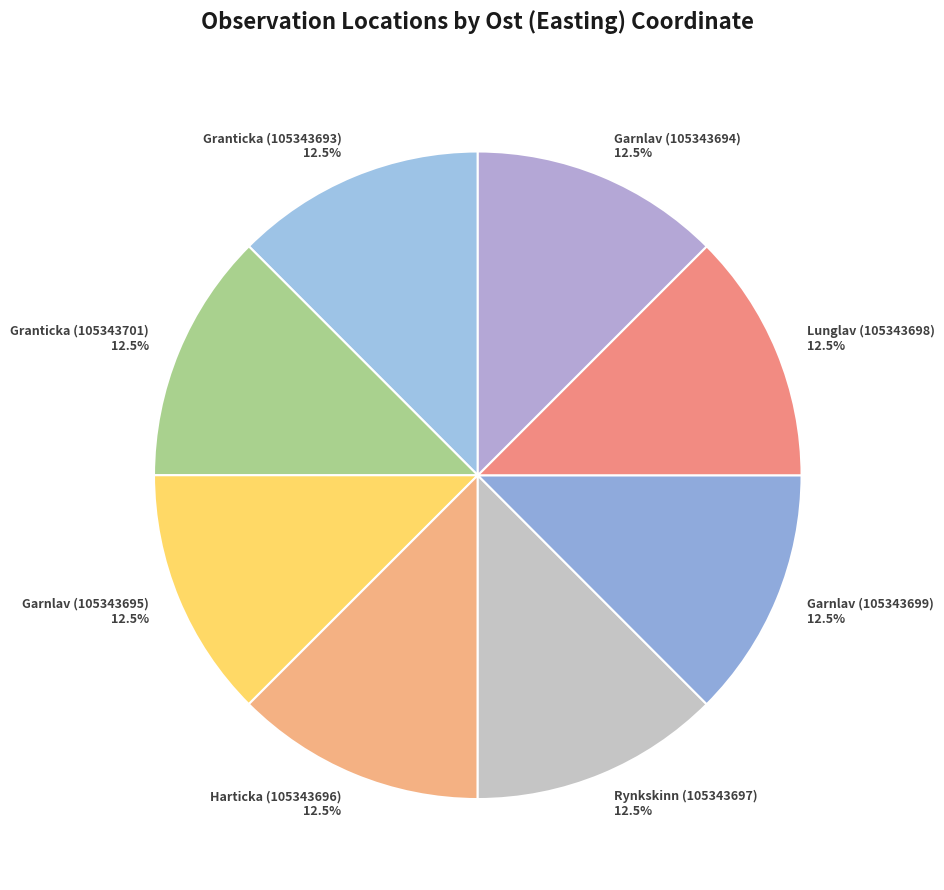

What is the ratio of the value at Garnlav (105343699) to the value at Granticka (105343693)?

1.0